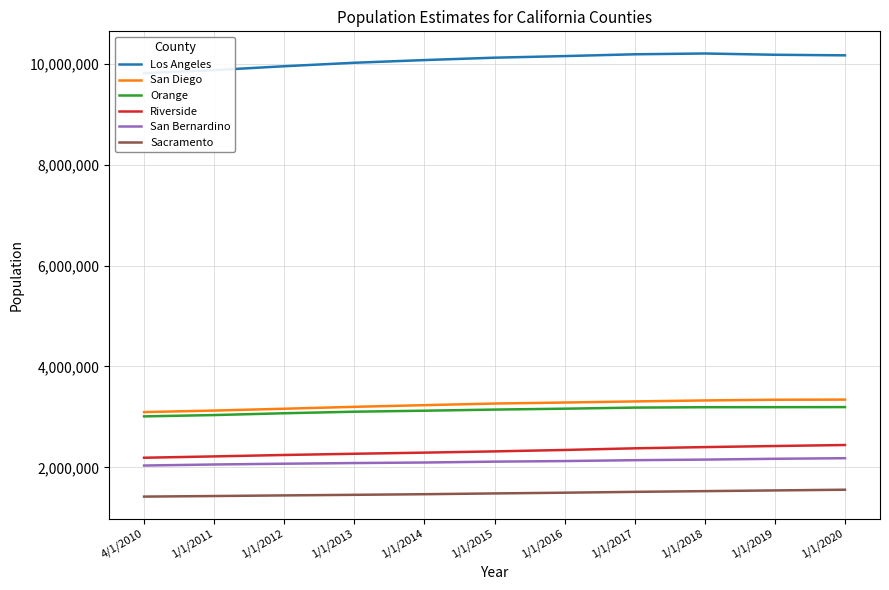

At how many categories does at least one series exceed 6076069?

11